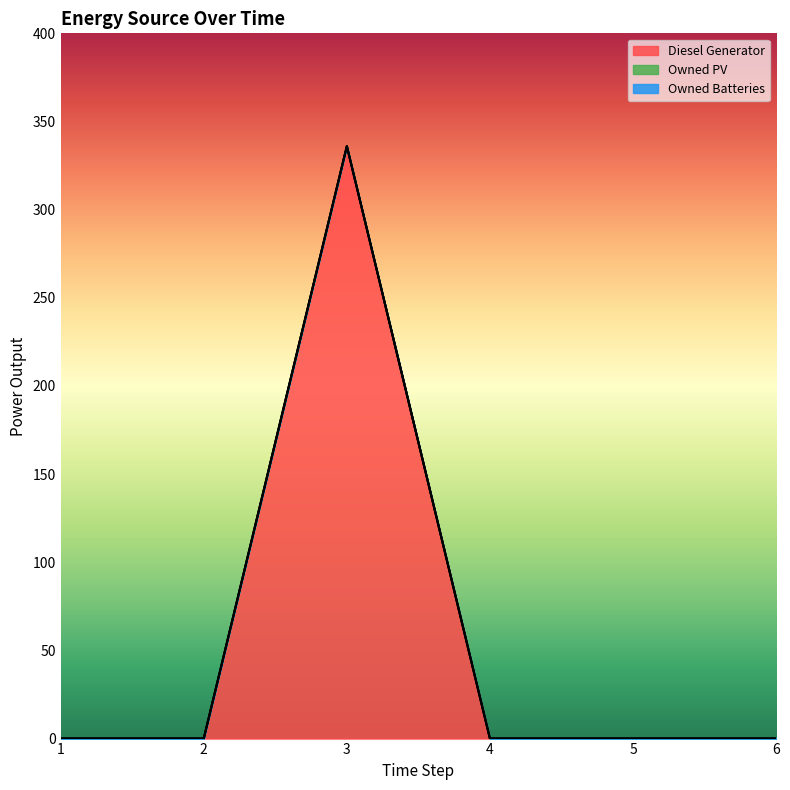

Reading left to right, transcribe all the data shown in this chart.

Diesel Generator: 0	0	336	0	0	0
Owned PV: 0	0	0	0	0	0
Owned Batteries: 0	0	0	0	0	0